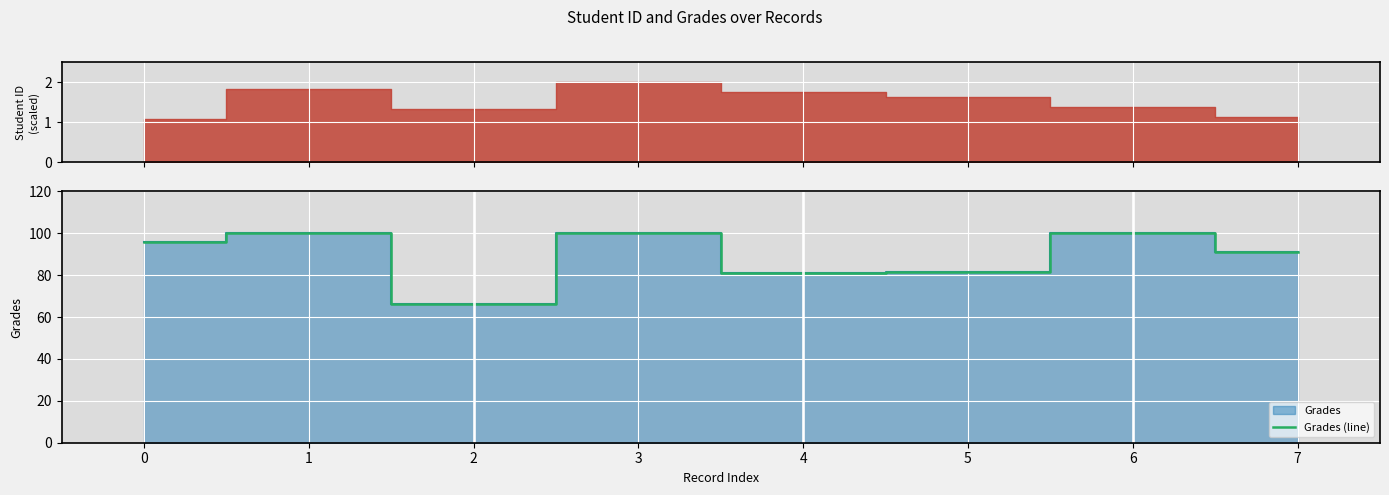

Reading left to right, list all the values displayed in this chart.

96.1	100.0	66.0	100.0	81.2	81.4	100.0	91.2